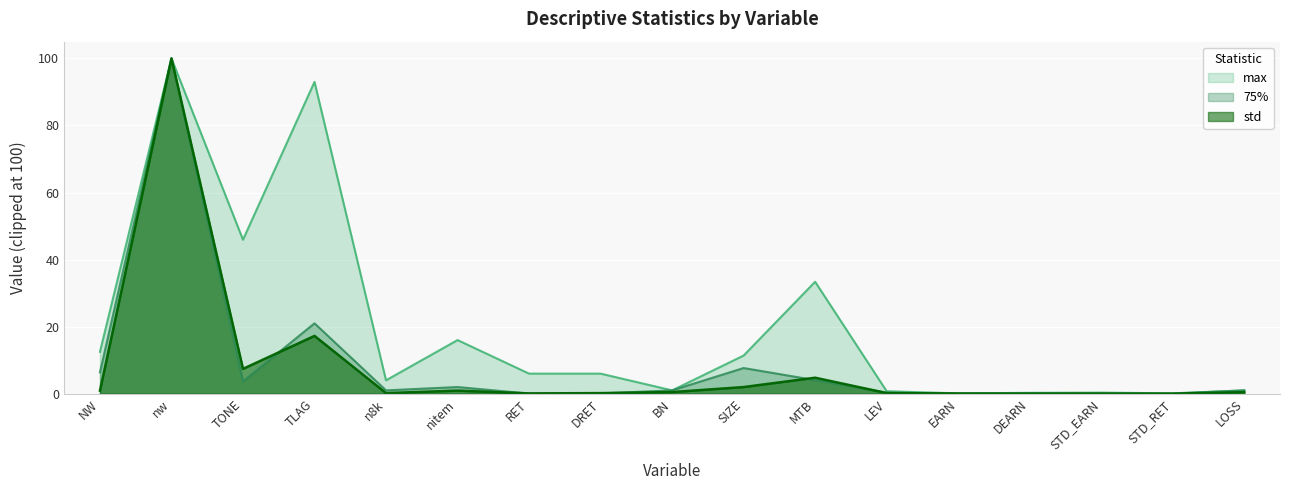

Between SIZE and EARN, which is larger?

SIZE